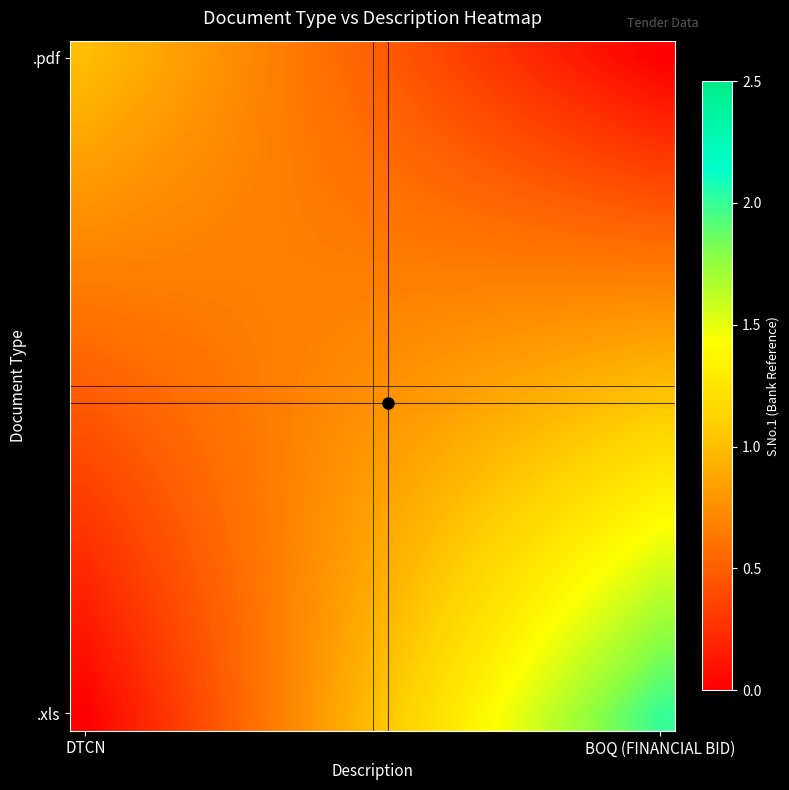

How many series are shown in this chart?

20